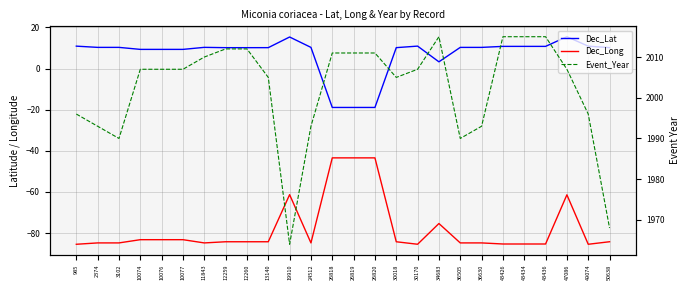

How many distinct data groups are displayed?

3